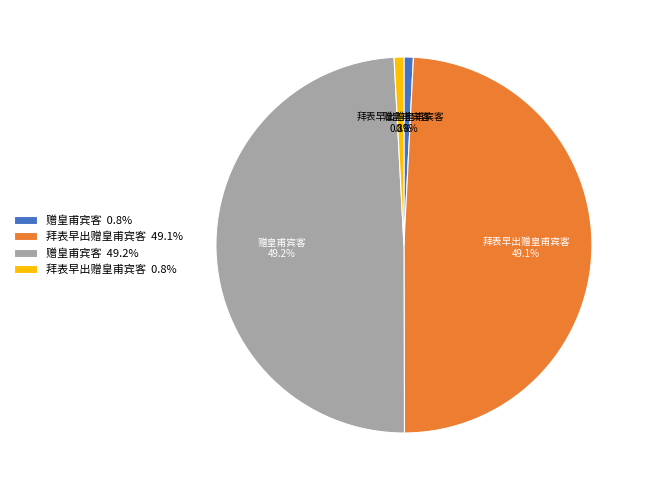

What portion of the pie excludes 拜表早出赠皇甫宾客 0.8%?

99.2%